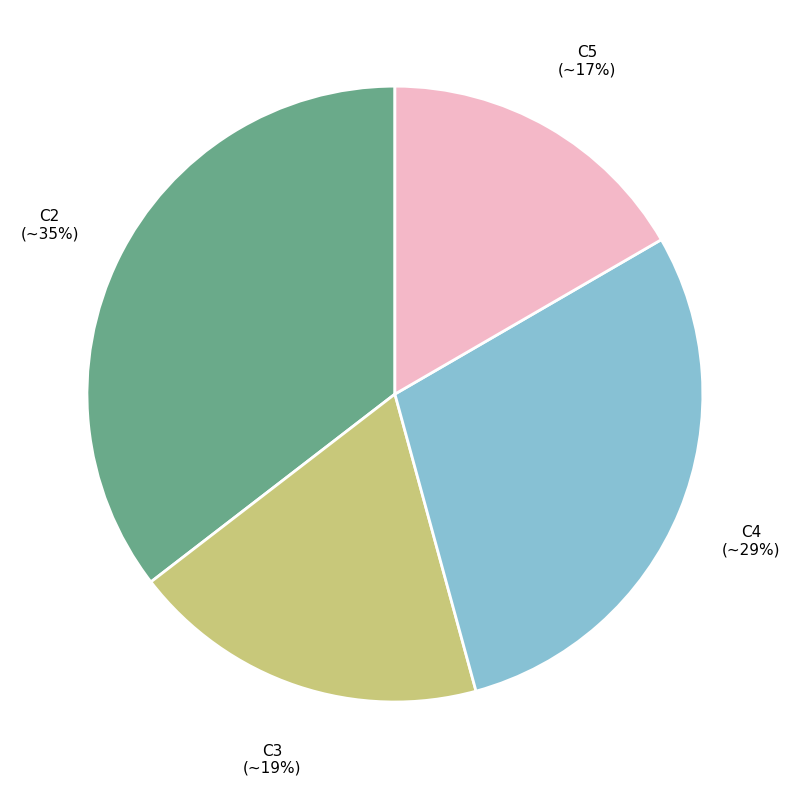

Is there any slice that represents more than half of the pie?

No